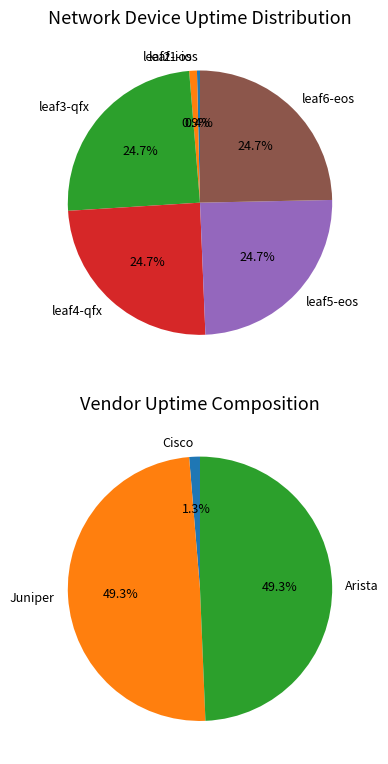

What is the smallest slice in the pie chart?

leaf1-ios